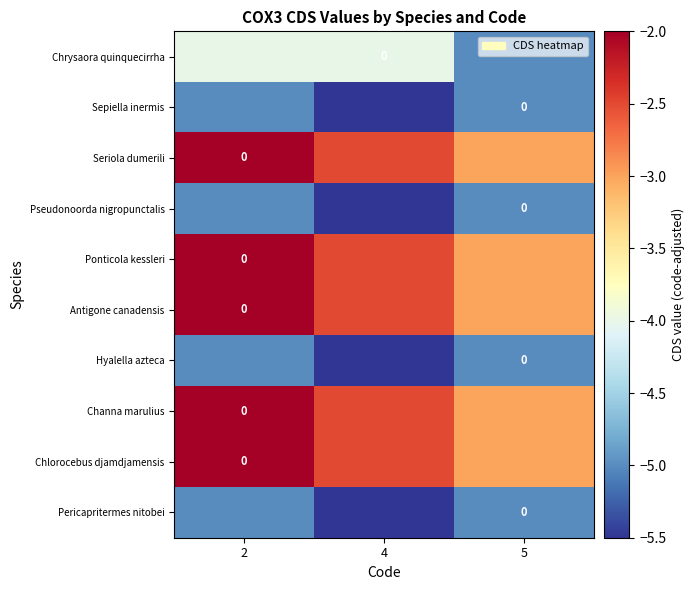

How many series are shown in this chart?

10